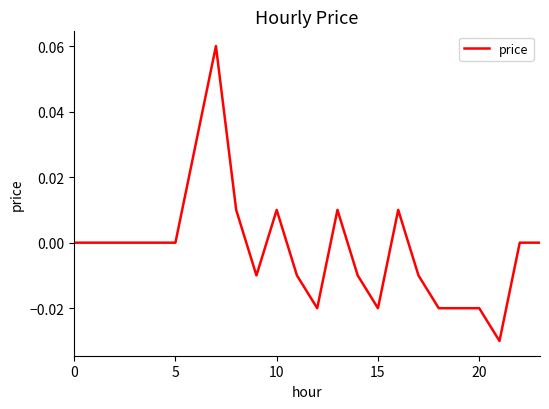

How many lines are shown in the chart?

1